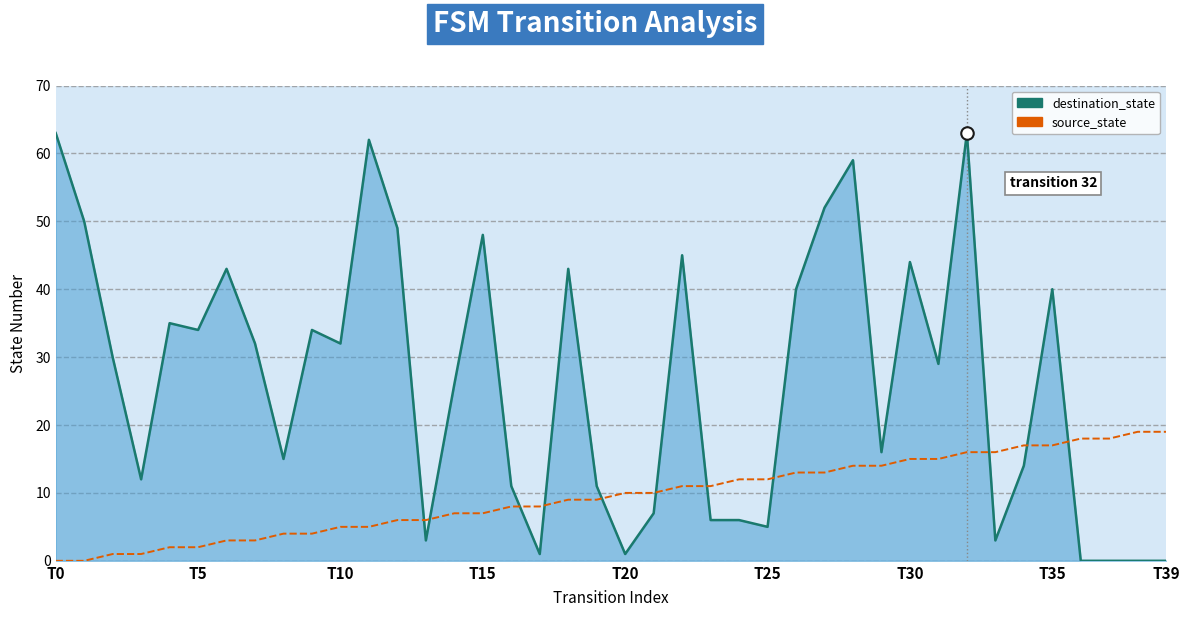

True or false: source_state and destination_state intersect in this chart.

True